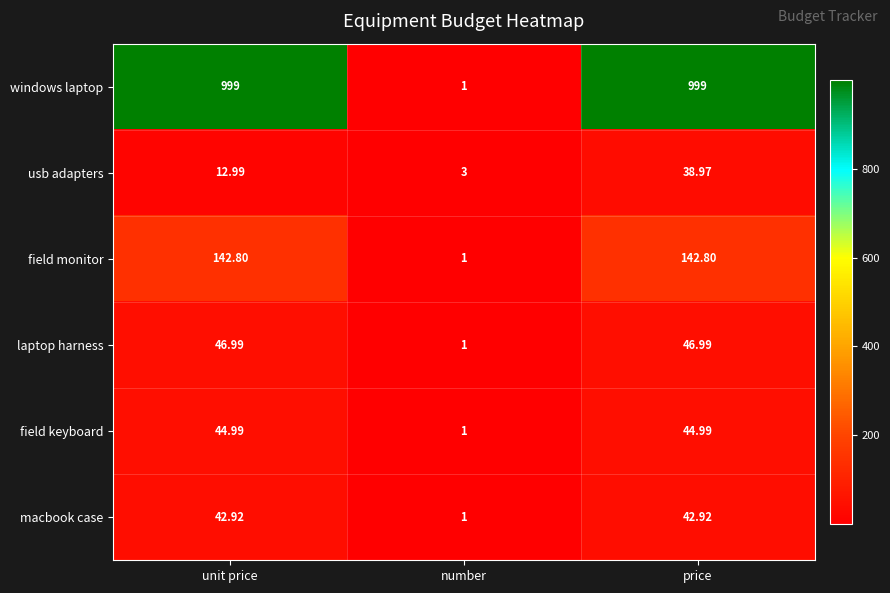

At price, list the series in order from largest to smallest.

windows laptop, field monitor, laptop harness, field keyboard, macbook case, usb adapters